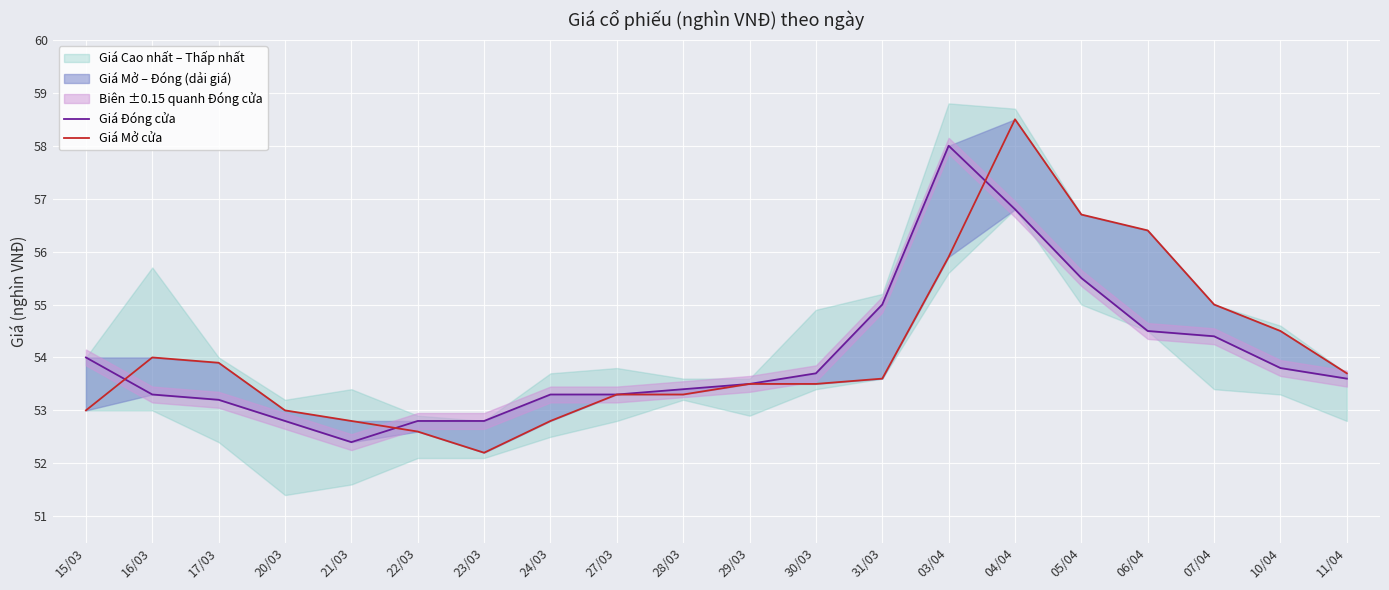

Is it true that Giá Mở cửa equals 56.7 at 05/04?

True